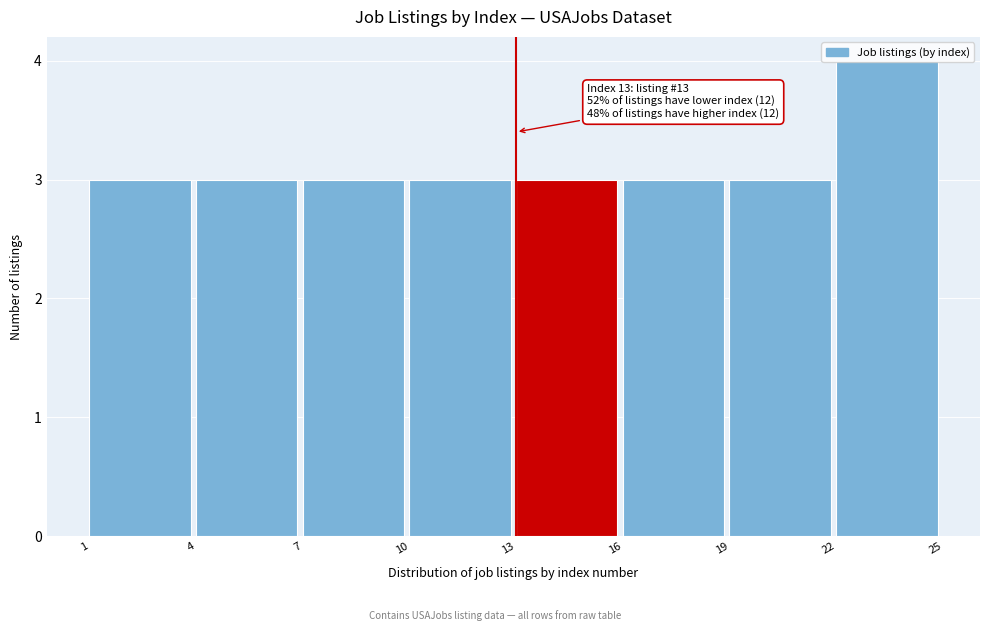

Which range on the x-axis has the tallest bar?

22 to 25